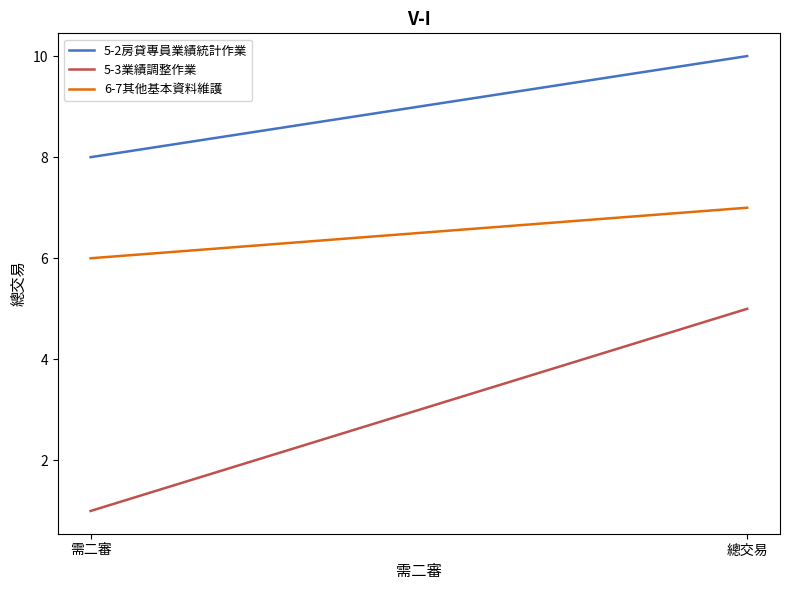

What is the average value of the 5-2房貸專員業績統計作業 series?

9